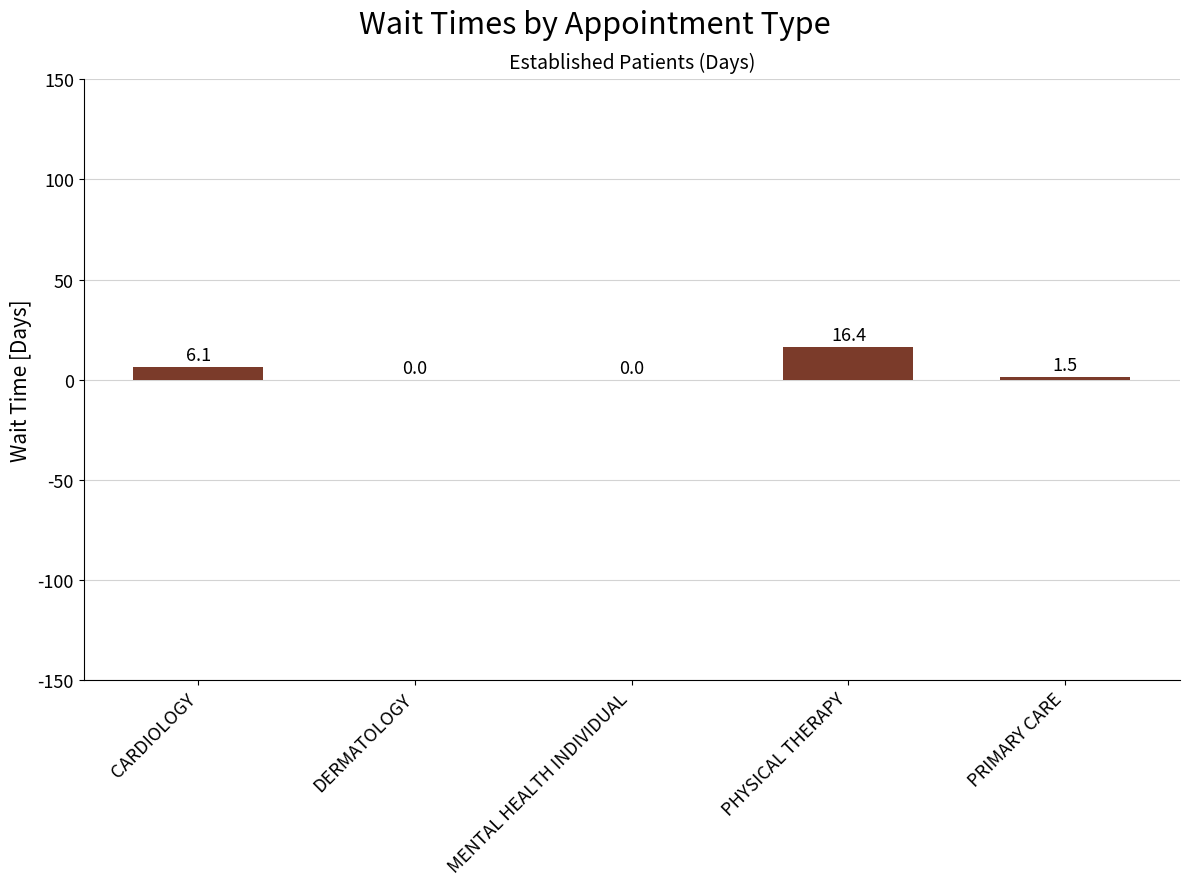

How many data points does each series have?

5